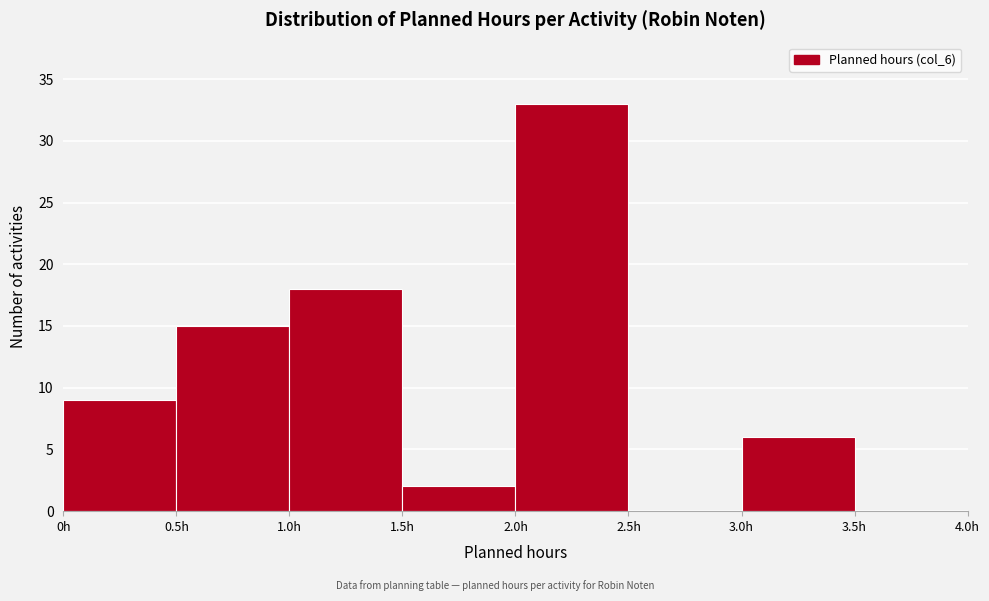

Reading left to right, transcribe this chart: for each bar, give the range it covers on the x-axis and its height. The values are not printed on the chart, so give them approximately, as read against the axis.

0.0 to 0.5: 9
0.5 to 1.0: 15
1.0 to 1.5: 18
1.5 to 2.0: 2
2.0 to 2.5: 33
2.5 to 3.0: 0
3.0 to 3.5: 6
3.5 to 4.0: 0